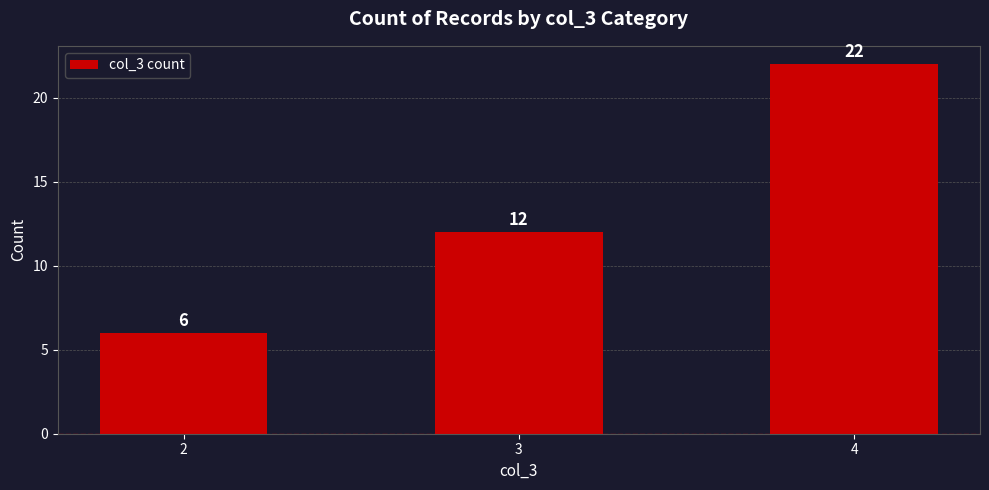

Between 3 and 4, which is larger?

4